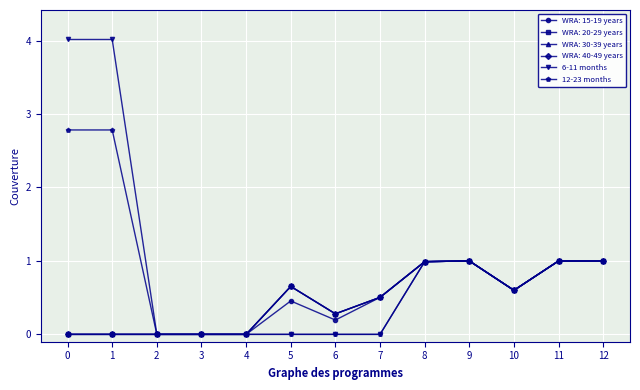

Is this an area chart (filled region under the line)?

No